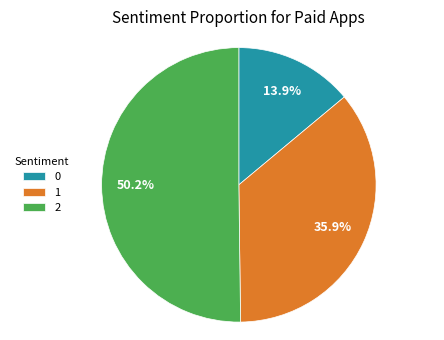

Combined, what portion of the pie is 2 and 0?

64.1%